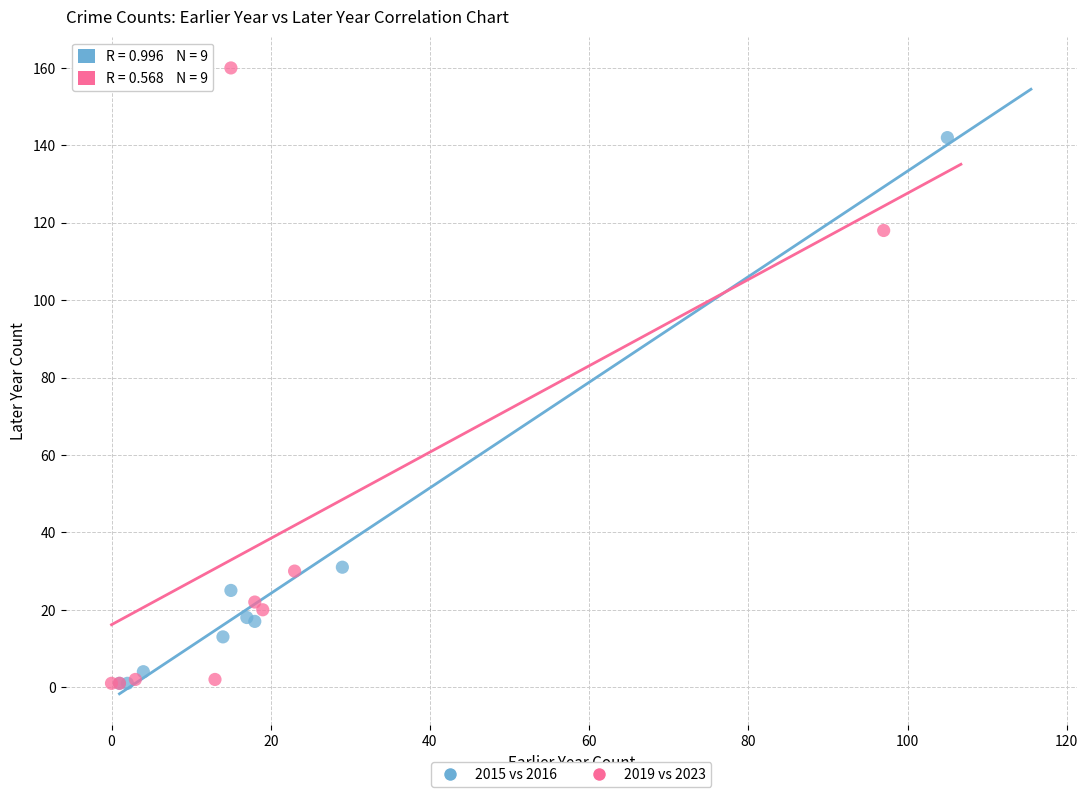

Which series reaches the maximum Y coordinate?

2019 vs 2023